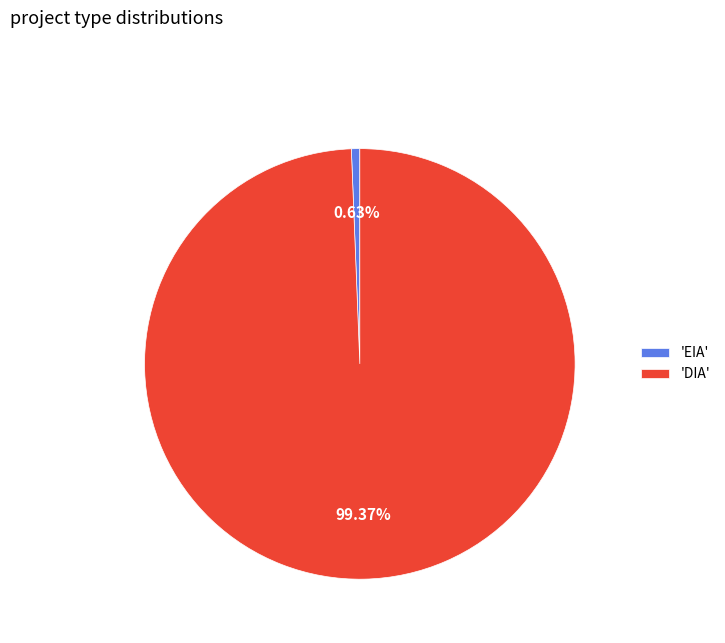

Which slice is the largest?

'DIA'